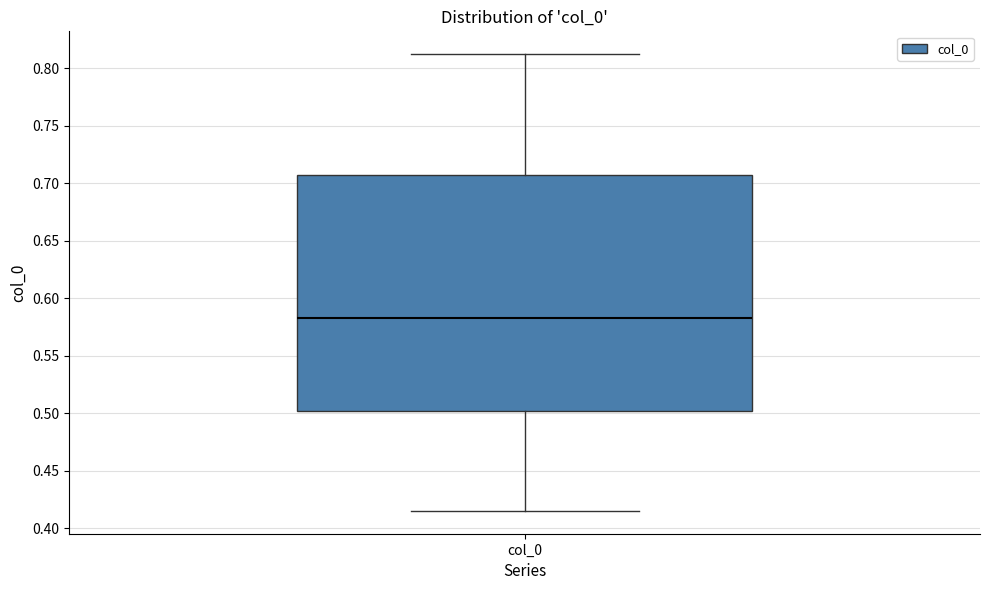

Transcribe this box plot: give where the median line is, the range the box spans, and where the two whiskers end, as read against the y-axis. The values are not printed on the chart, so give them approximately, as read against the axis.

median 0.585, box 0.500 to 0.710, whiskers 0.415 to 0.810